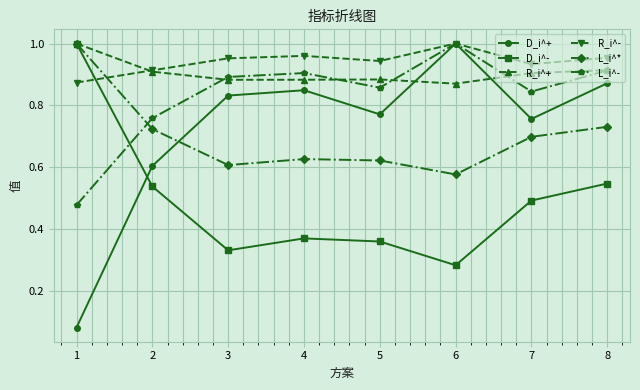

How many intersections are there between L_i^- and D_i^-?

1